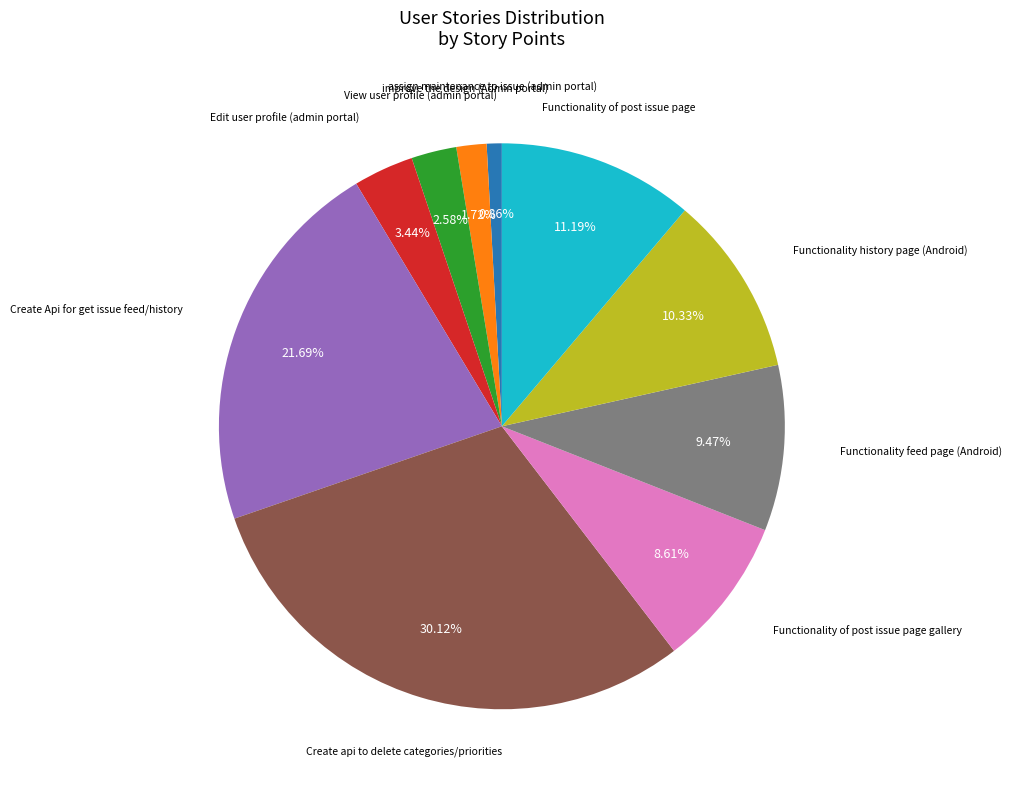

How much of the chart is everything except Functionality history page (Android)?

89.7%